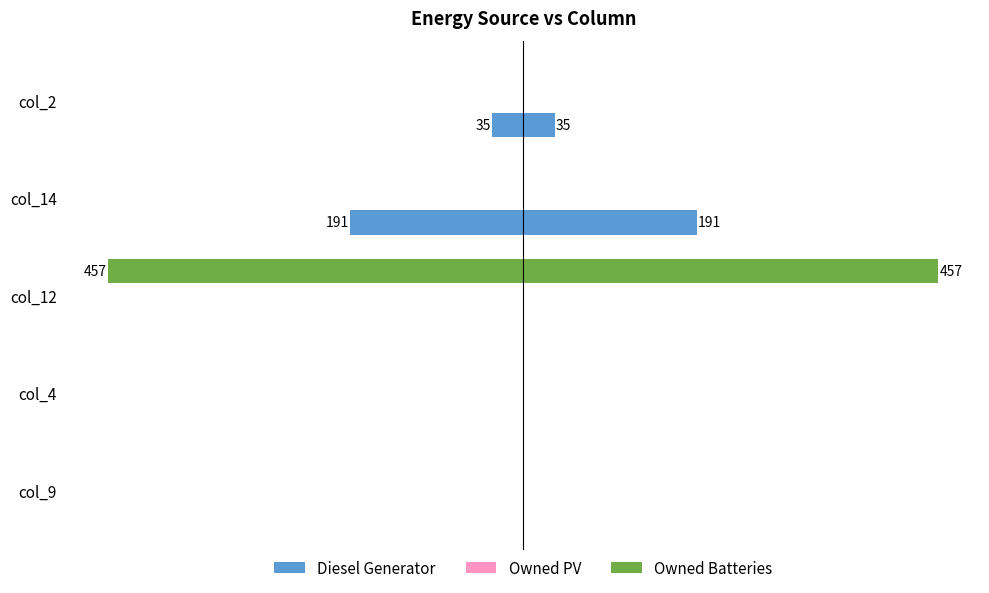

What is the difference between the second highest and minimum values in the Owned Batteries series?

457.0